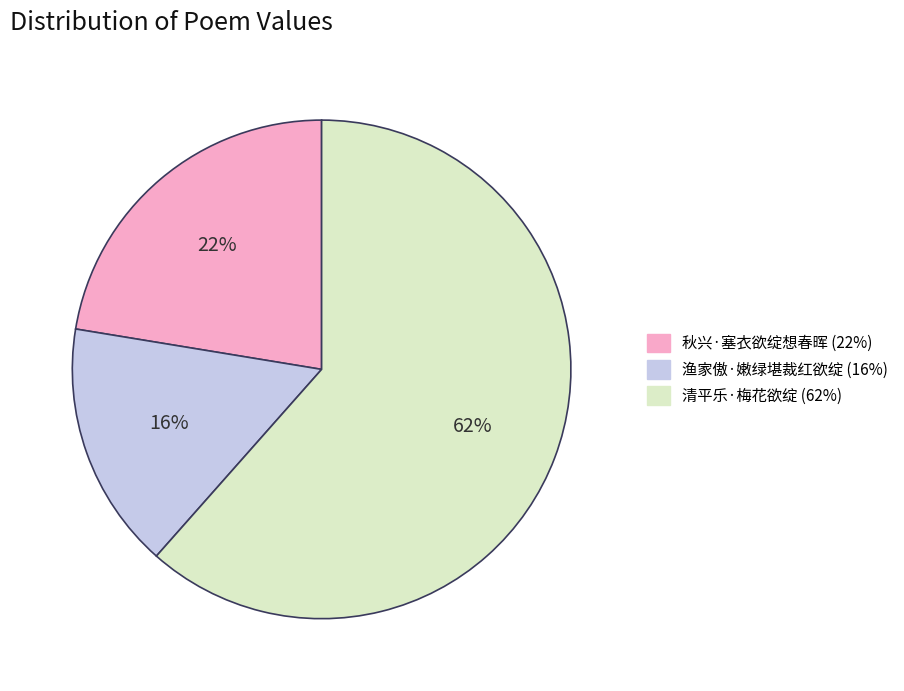

To the nearest percent, what is the average slice percentage?

33%